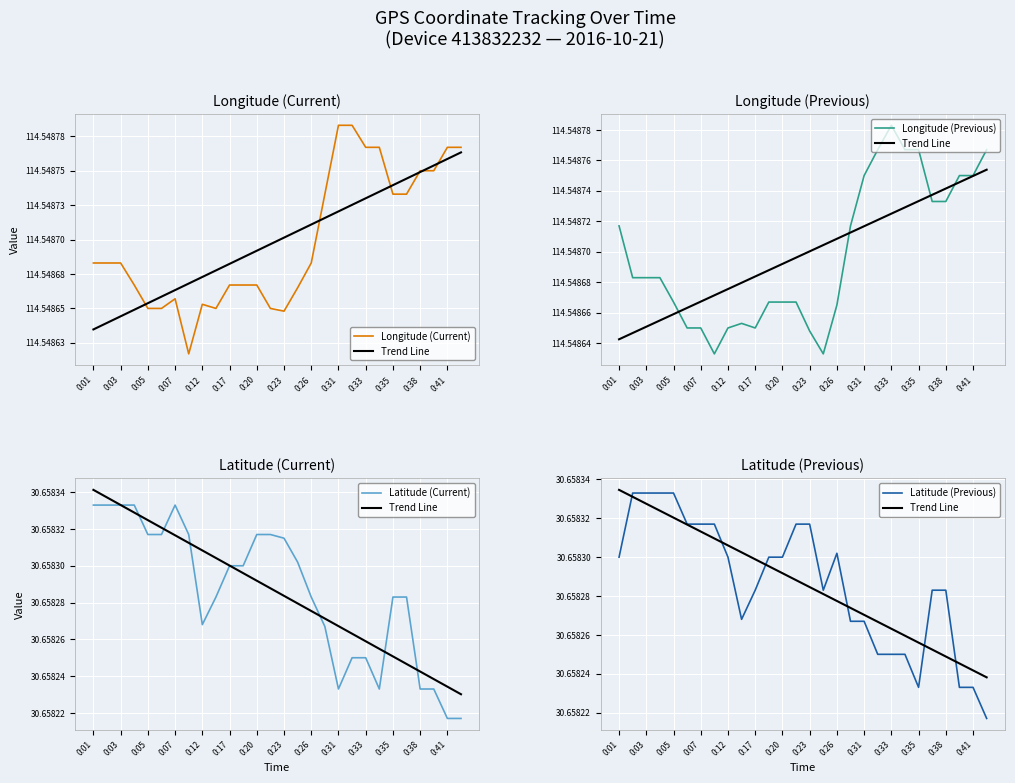

Does the chart display data point markers on the line(s)?

No